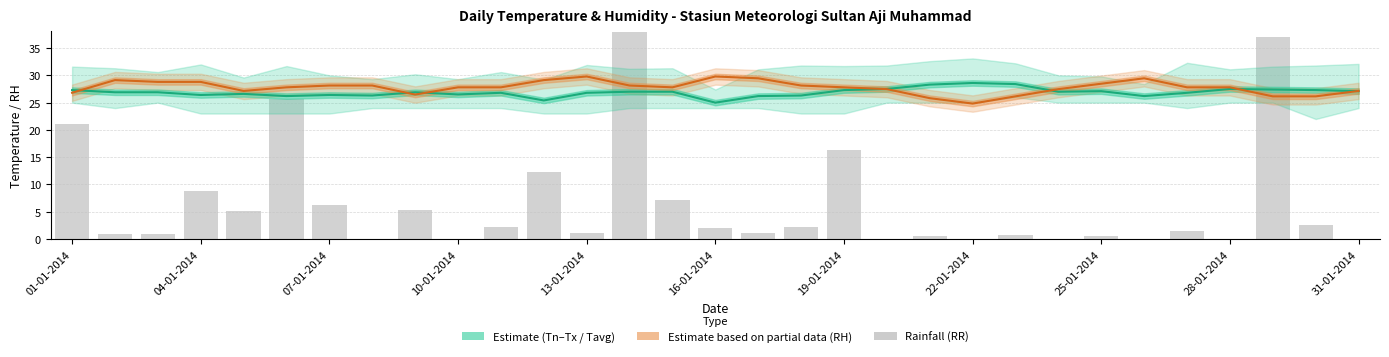

True or false: RR (rainfall) has a value of 37.1 at 28.

True